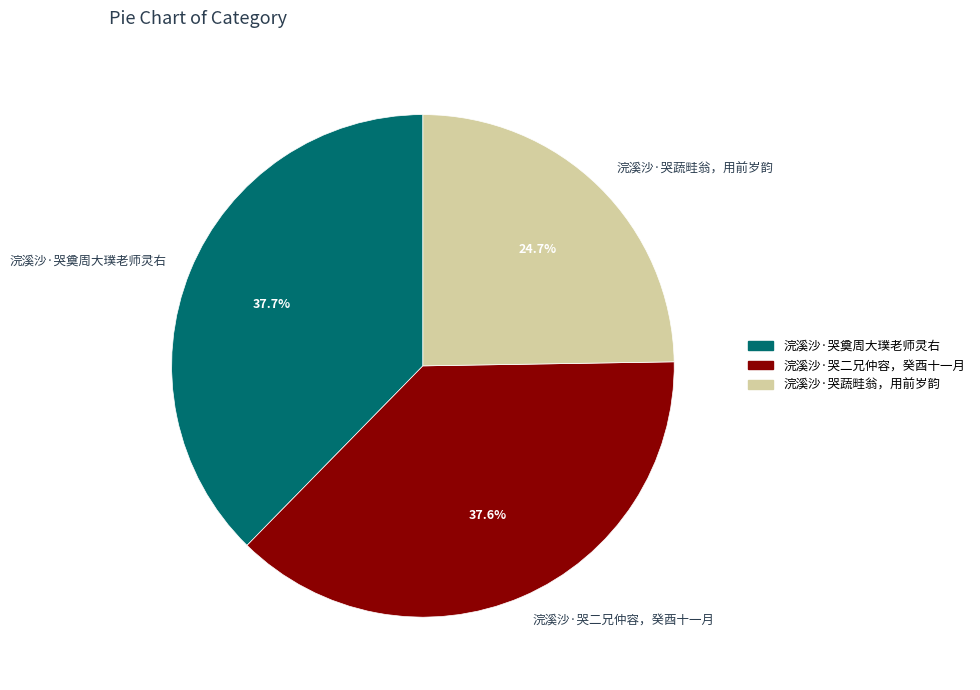

Approximately how many times larger is the value at 浣溪沙·哭蔬畦翁，用前岁韵 compared to 浣溪沙·哭二兄仲容，癸酉十一月?

0.7